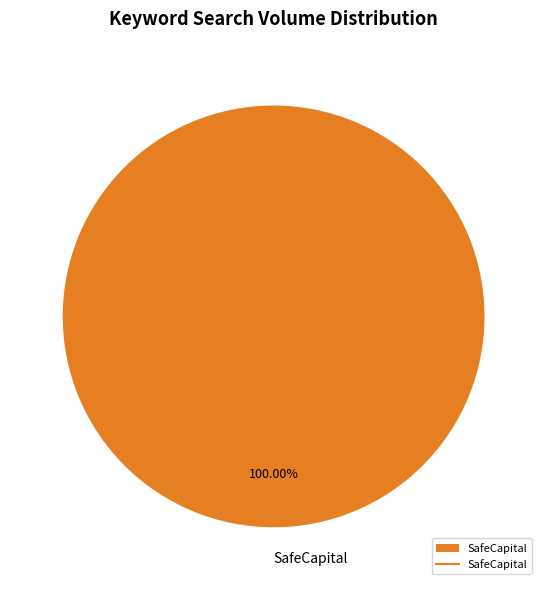

How many slices are in this pie chart?

1